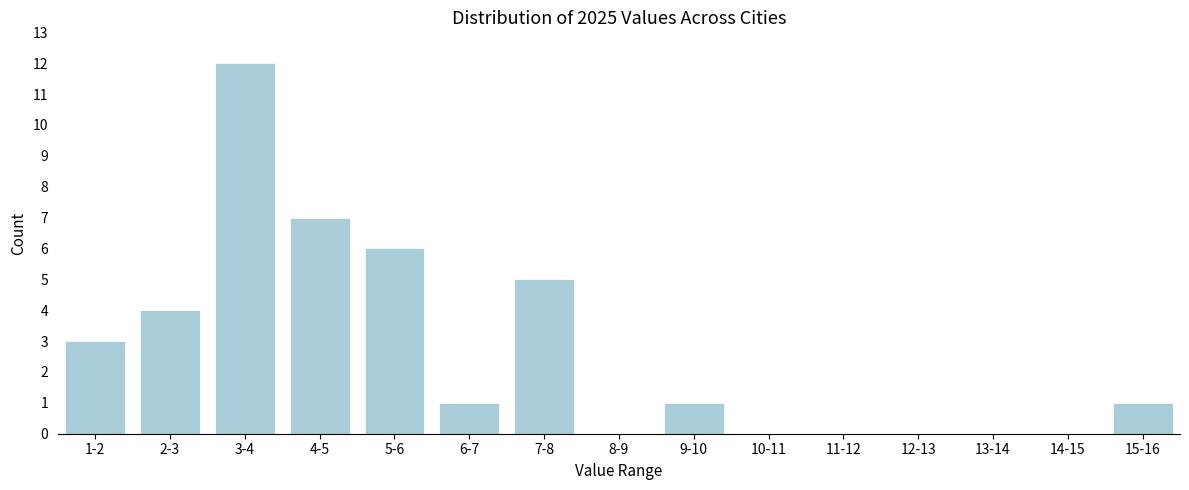

Reading left to right, extract all data points from this chart.

1-2=3	2-3=4	3-4=12	4-5=7	5-6=6	6-7=1	7-8=5	8-9=0	9-10=1	10-11=0	11-12=0	12-13=0	13-14=0	14-15=0	15-16=1